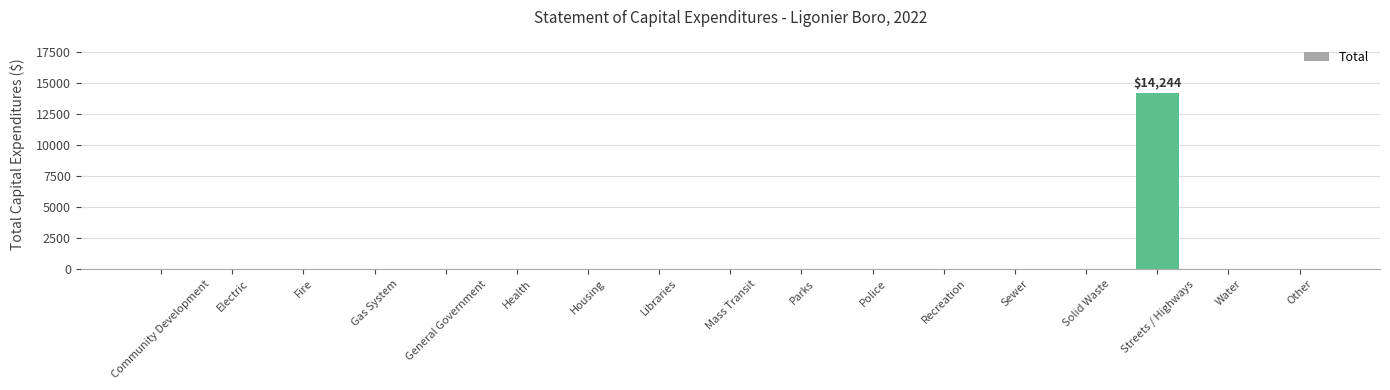

What is the maximum value shown in the chart?

14244